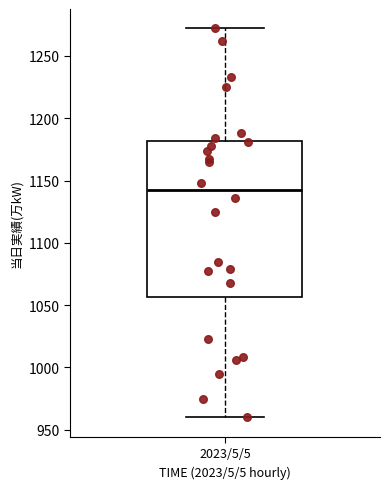

Read this box plot against the y-axis: the position of the median line, the range covered by the box, and the ends of both whiskers. The values are not printed on the chart, so give them approximately, as read against the axis.

median 1140, box 1055 to 1180, whiskers 960 to 1270